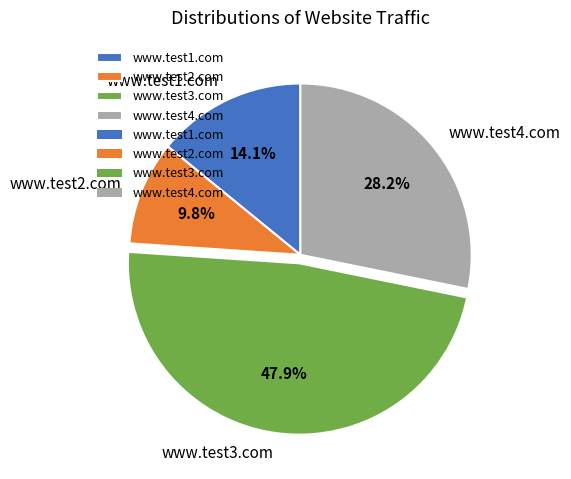

Does www.test3.com represent more than half of the total?

No